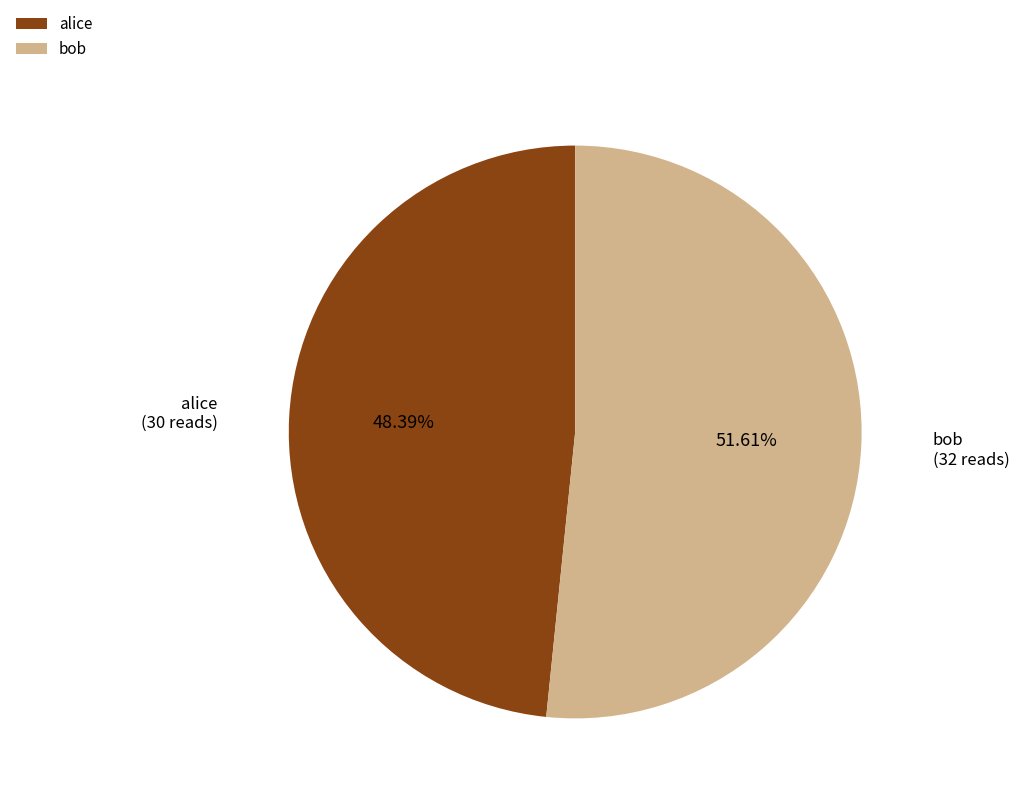

What is the total percentage of bob and alice?

100.0%